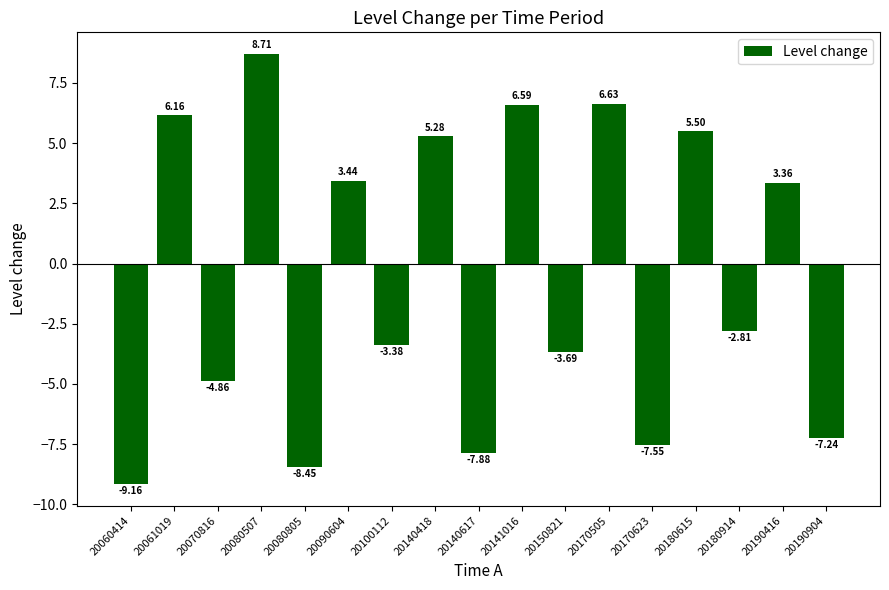

At which label is the value closest to 0?

20180914